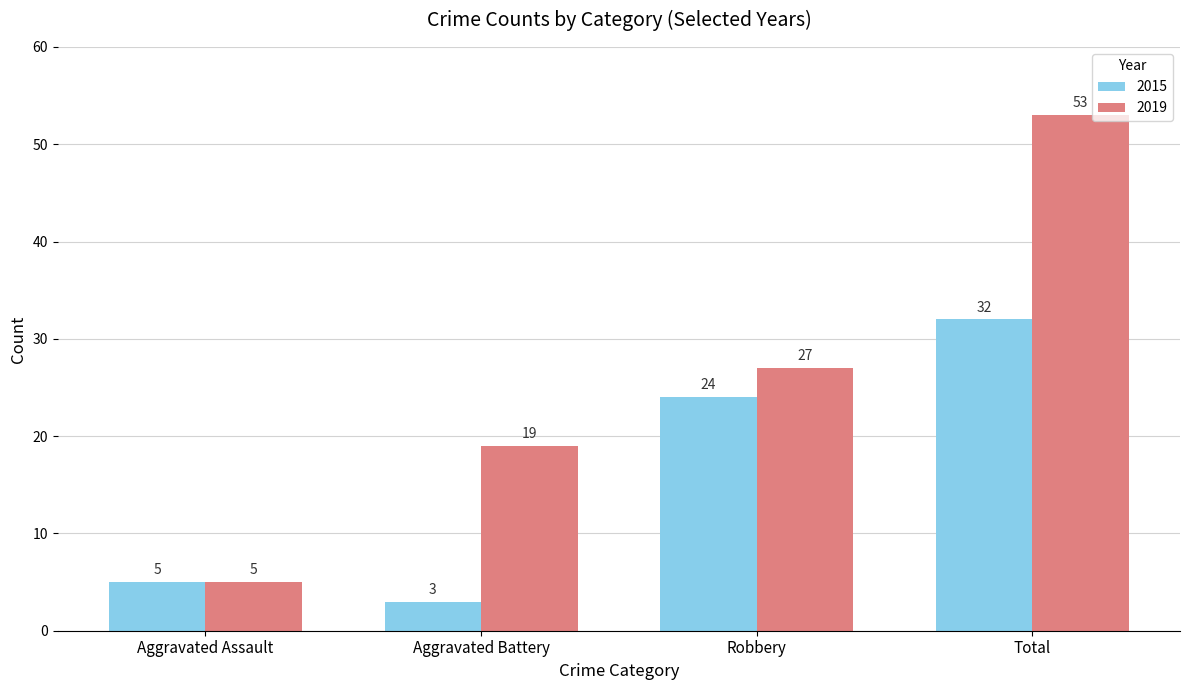

At how many categories does at least one series exceed 39?

1